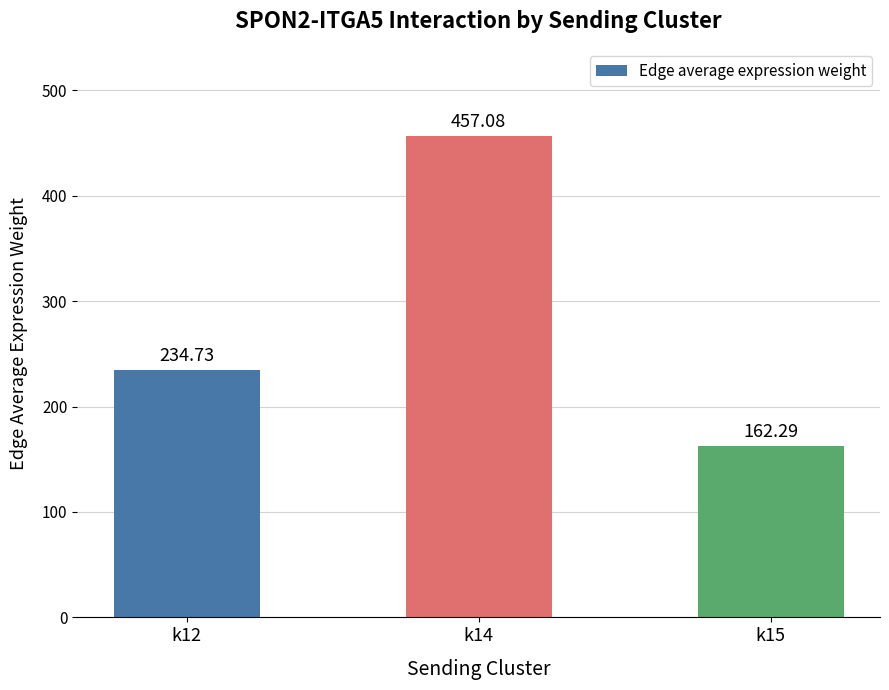

How many categories are shown in the chart?

3